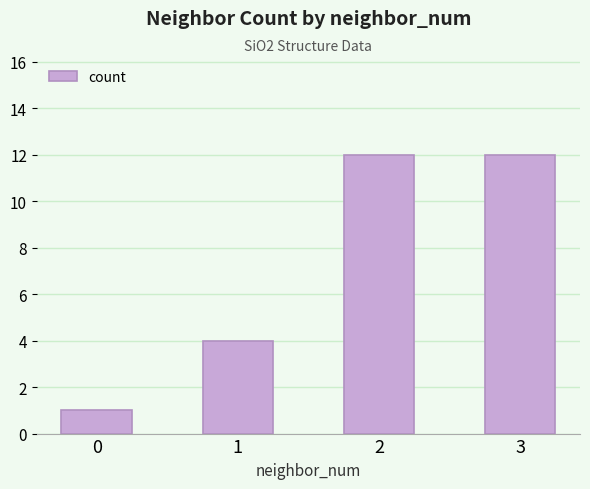

What is the sum of the values at 1 and 0?

5